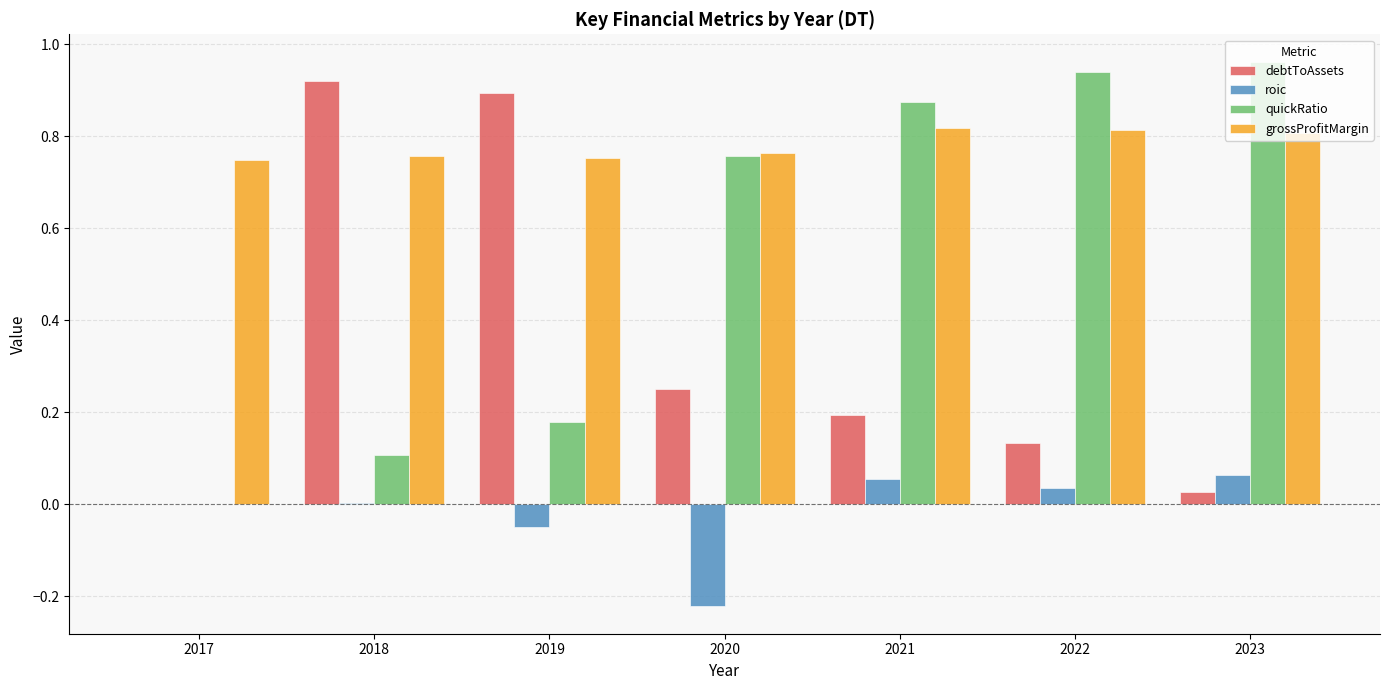

What are all the series names shown in the legend?

debtToAssets, roic, quickRatio, grossProfitMargin